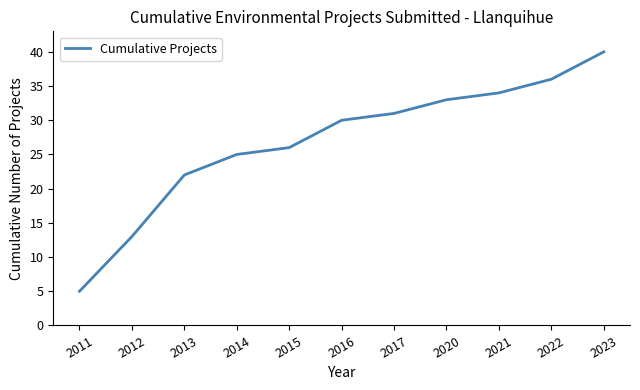

The chart shows a value of 8 at 2013. True or false?

False